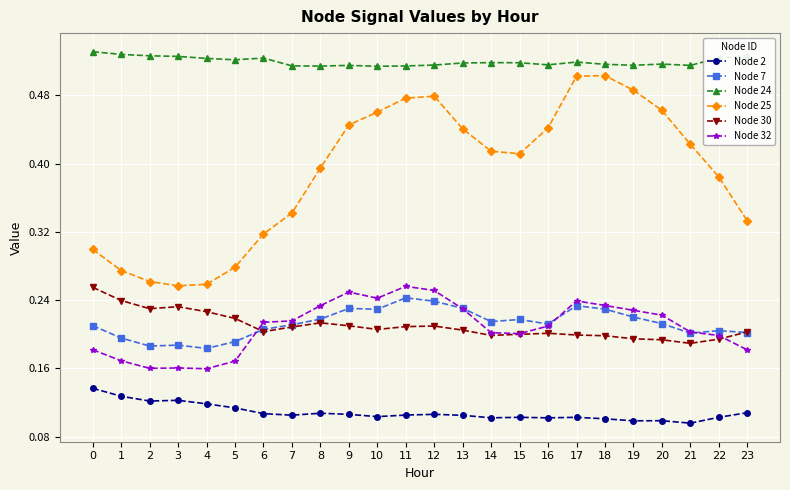

Does the chart display data point markers on the line(s)?

Yes